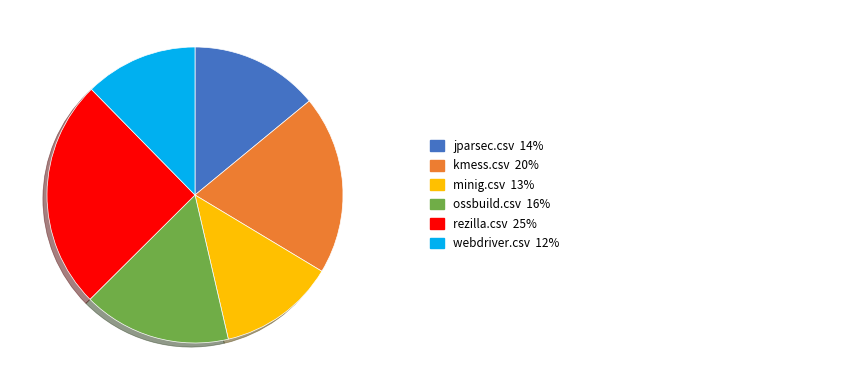

Is there a majority slice in this chart?

No